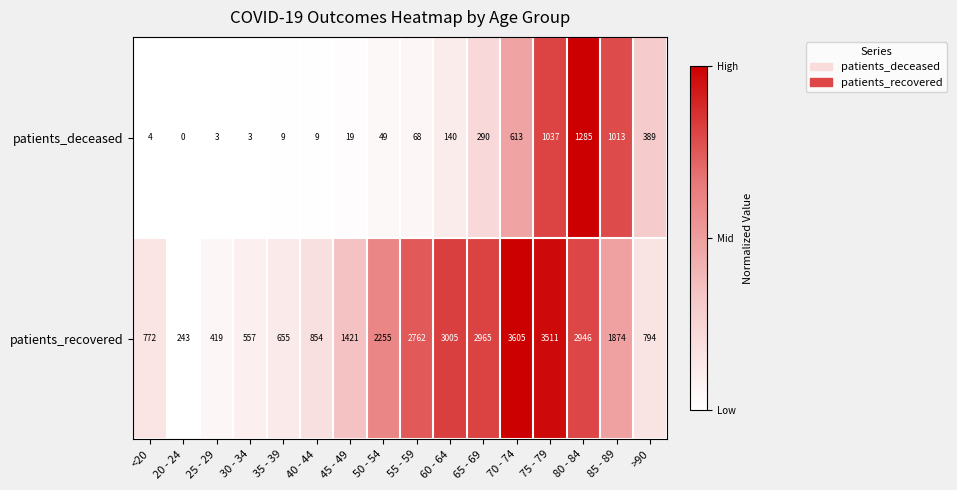

At which label does patients_recovered reach its minimum?

20 - 24